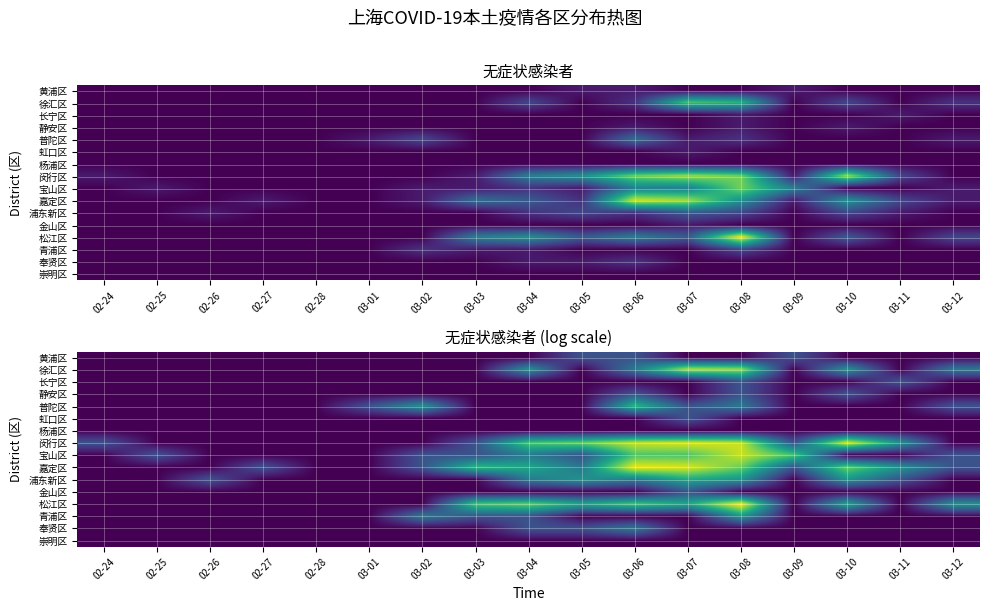

Which category has the highest value across all series?

03-08